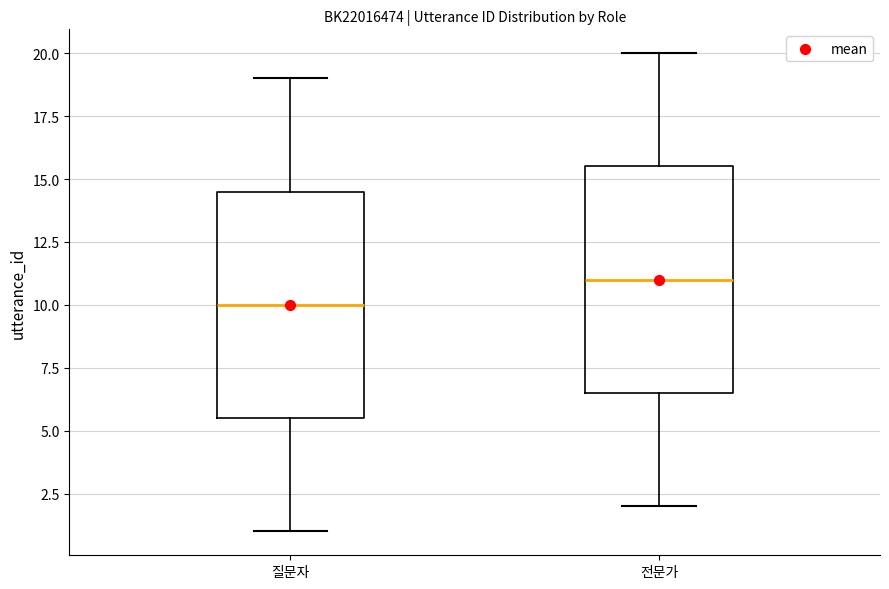

Where is the upper edge of the box for 전문가 on the y-axis? The values are not printed on the chart, so give them approximately, as read against the axis.

15.5